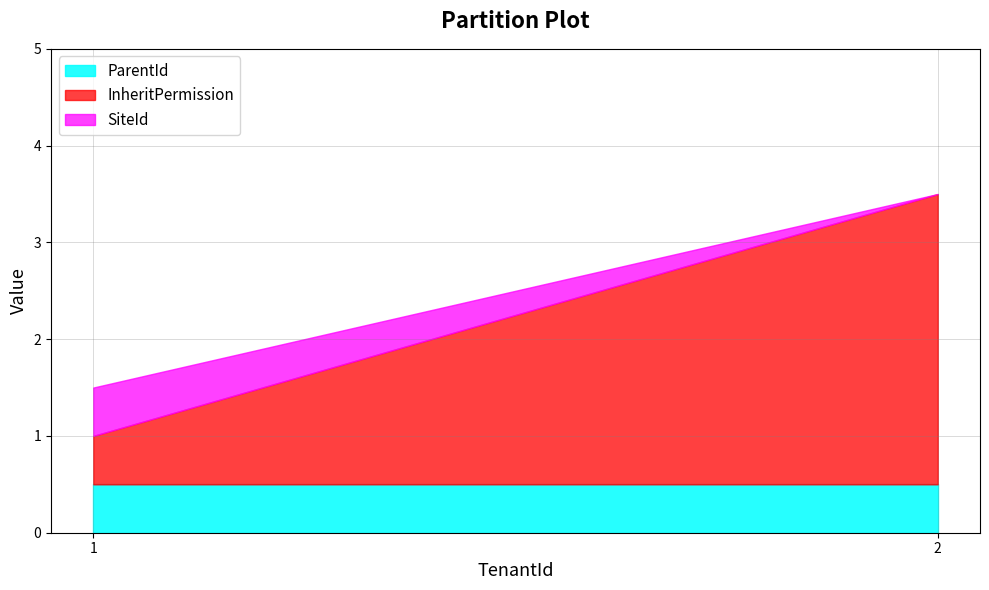

What is the smallest value displayed?

0.5